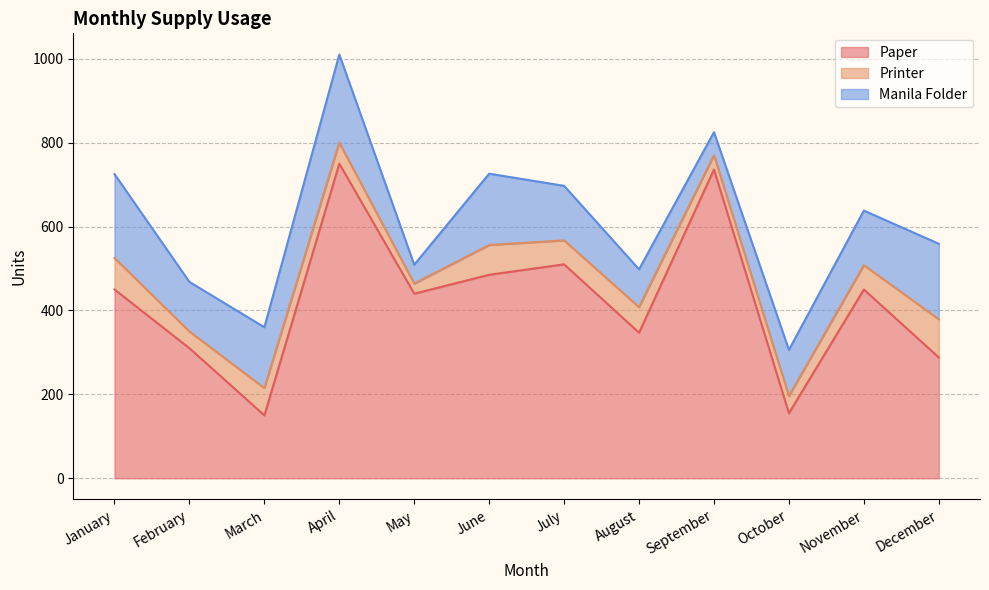

What is the value of the Printer point at the 4th from the left?

50